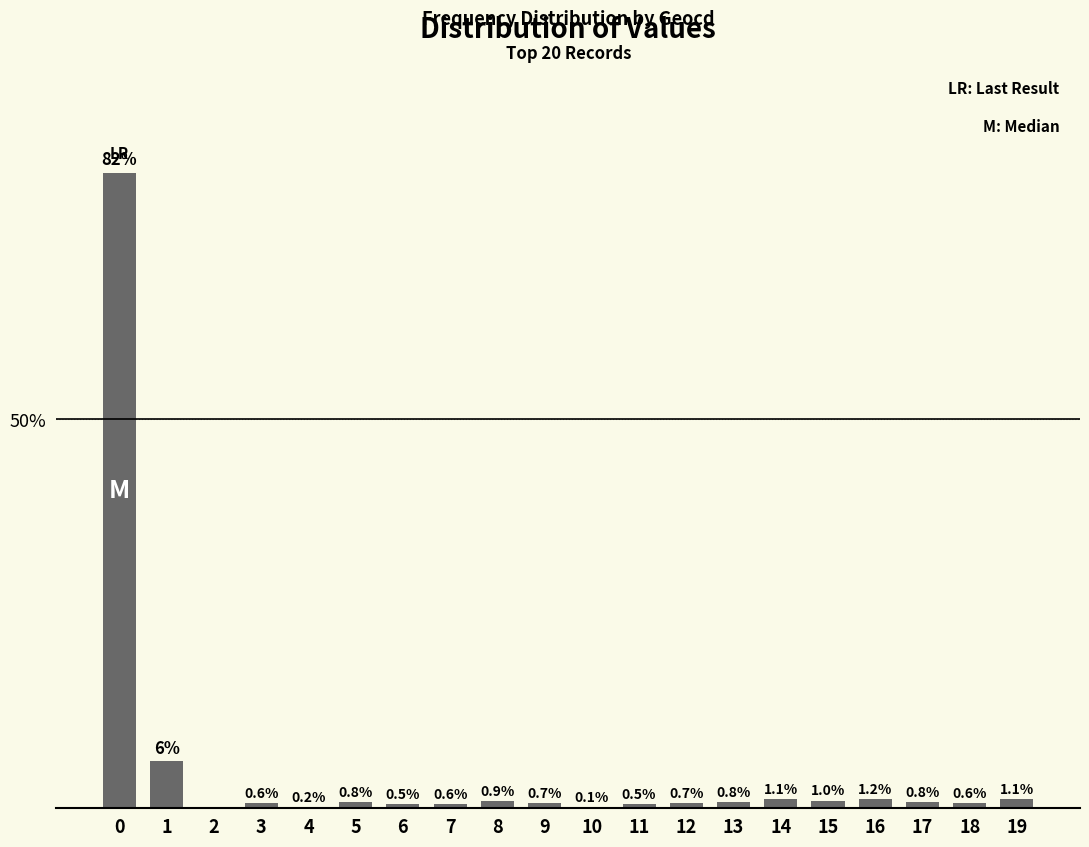

Reading left to right, extract all data points from this chart.

81.7	6.0	0.0	0.6	0.2	0.8	0.5	0.6	0.9	0.7	0.1	0.5	0.7	0.8	1.1	1.0	1.2	0.8	0.6	1.1